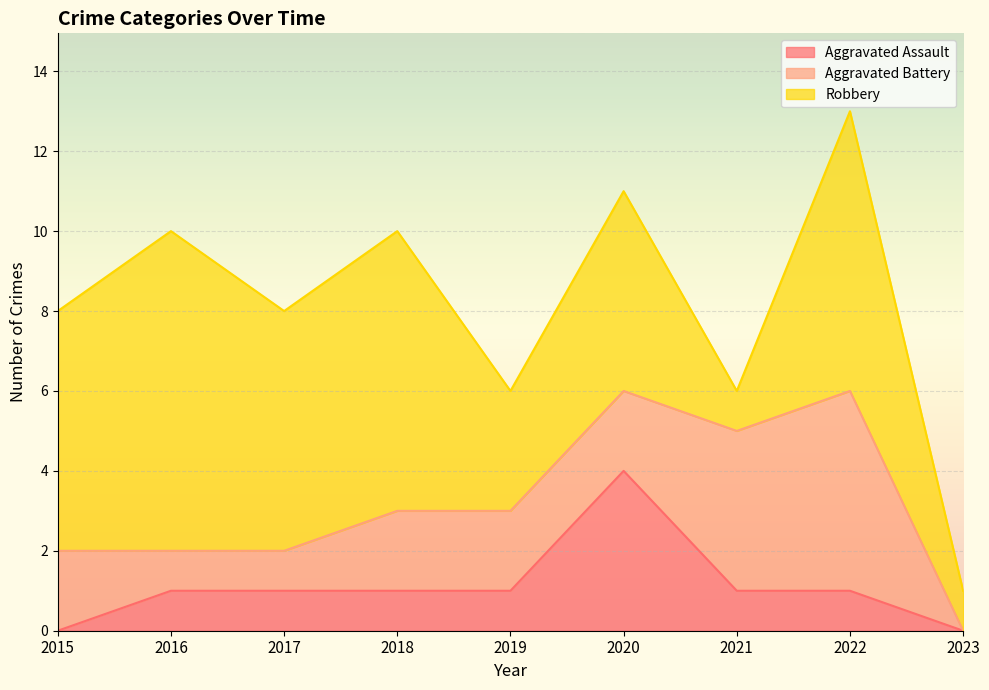

Where is the first local minimum for Robbery?

2017